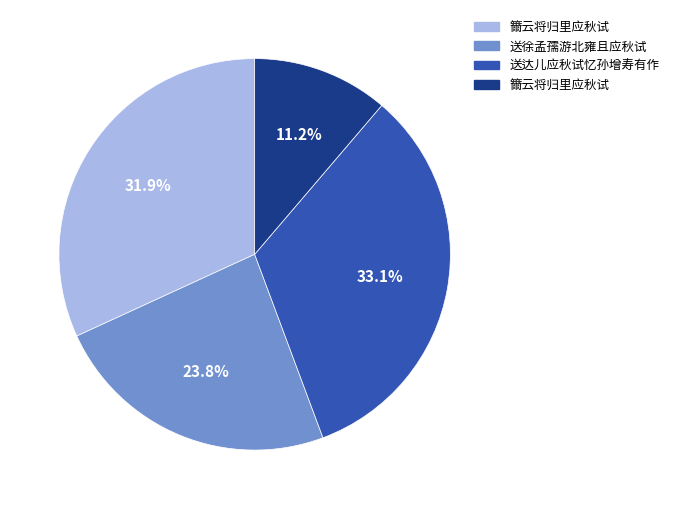

Does any single category account for the majority?

No